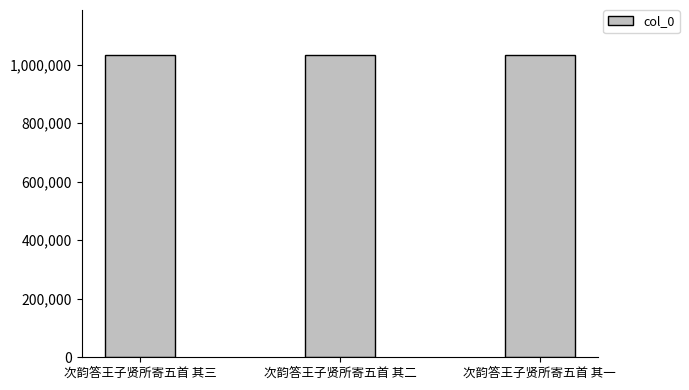

What is the minimum value shown in the chart?

1032236